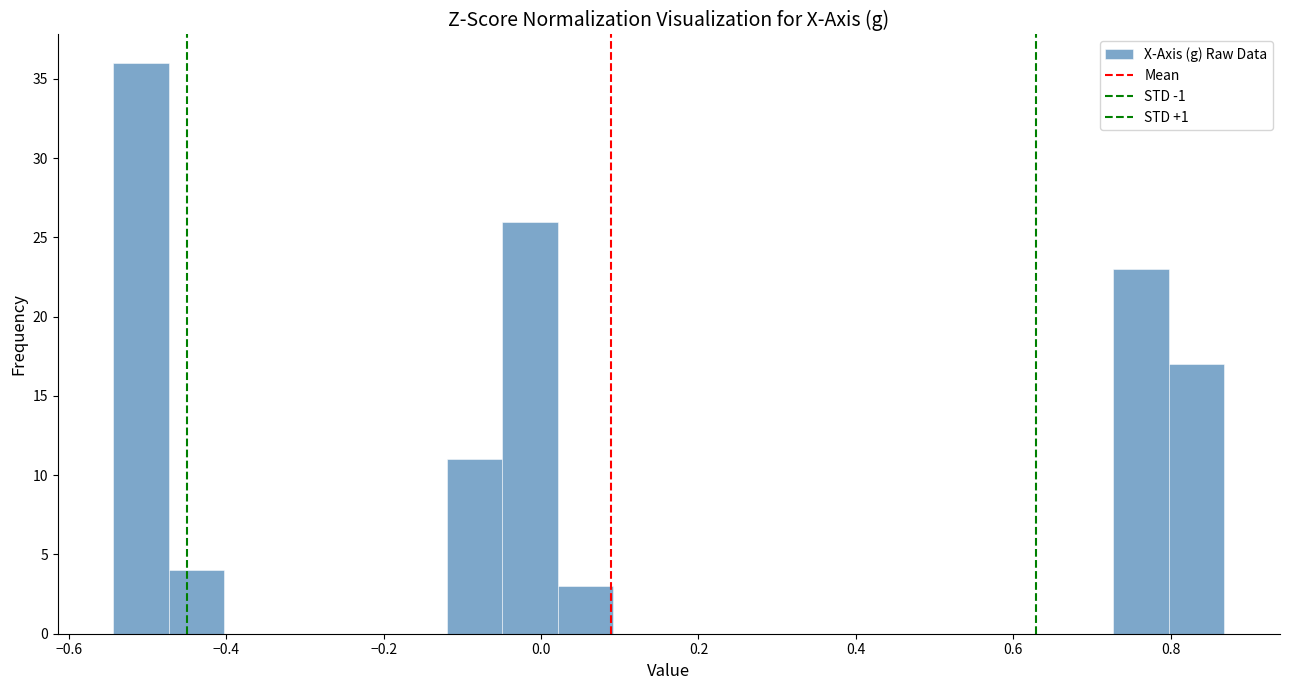

Around what value on the x-axis is the tallest bar? Give the approximate position of its centre, as read against the axis.

-0.50